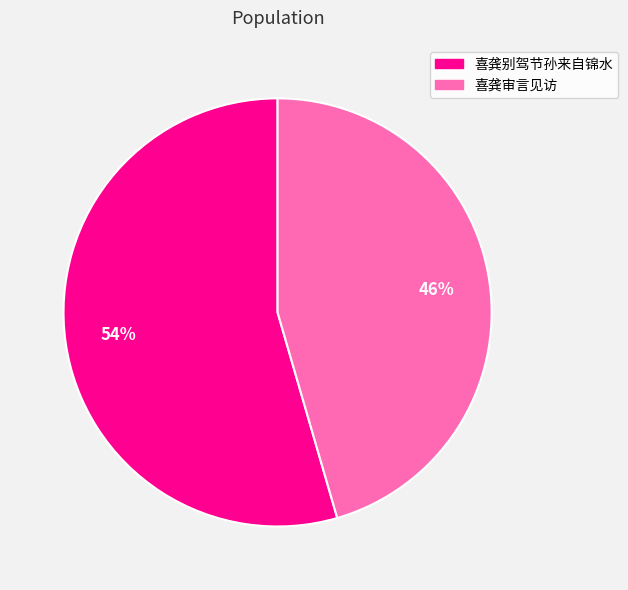

Which slice is the smallest?

喜龚审言见访